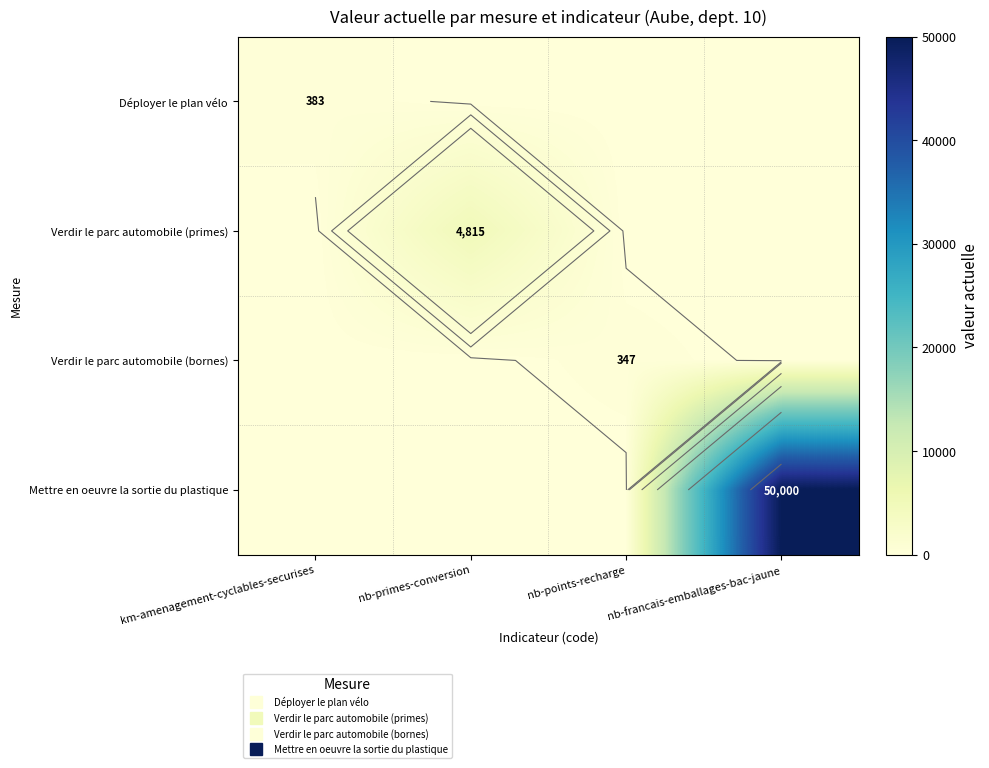

What is the difference between the highest and lowest values at nb-francais-emballages-bac-jaune?

50000